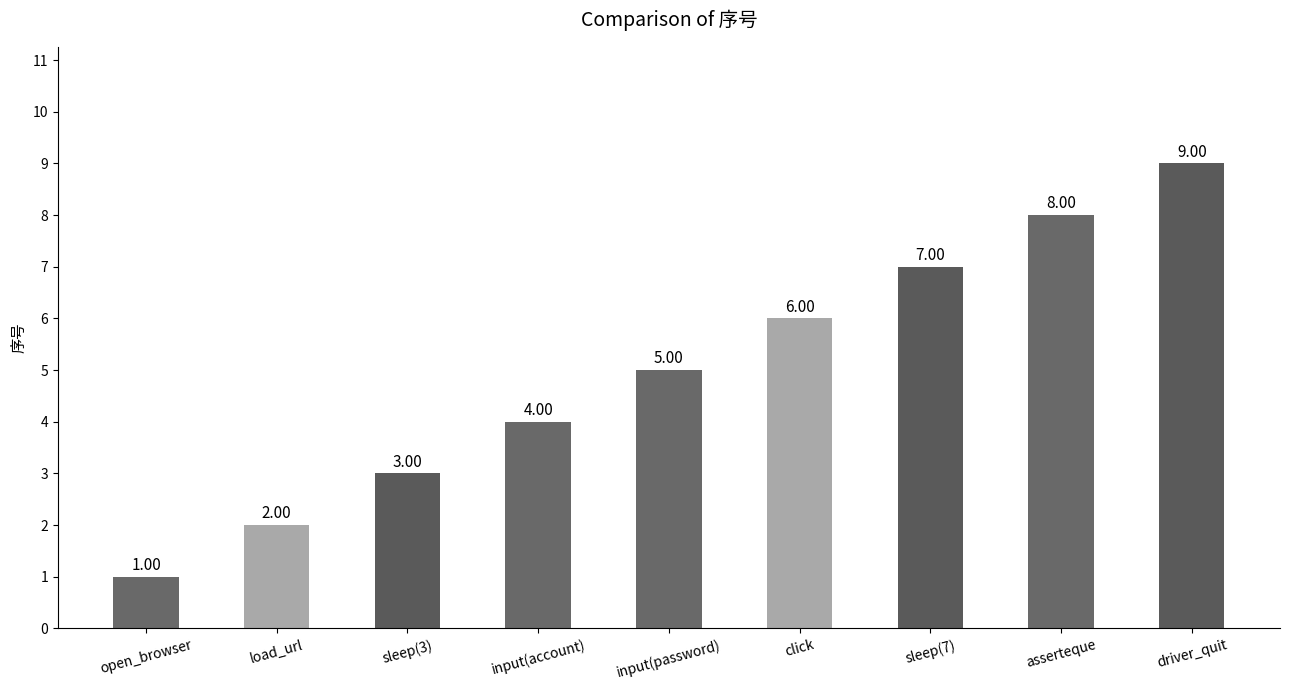

Read the value at load_url.

2